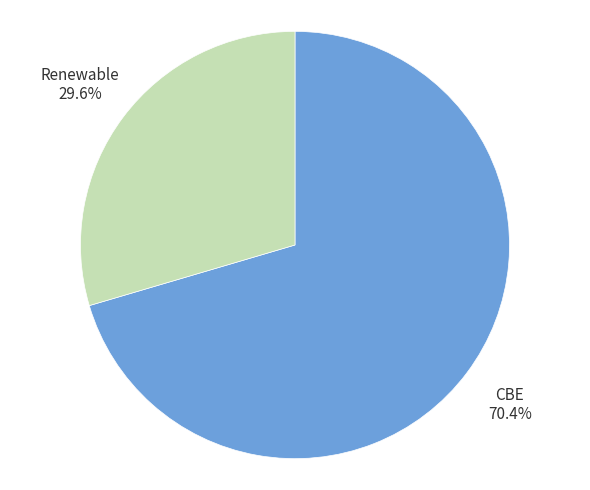

Between Renewable and CBE, which is larger?

CBE